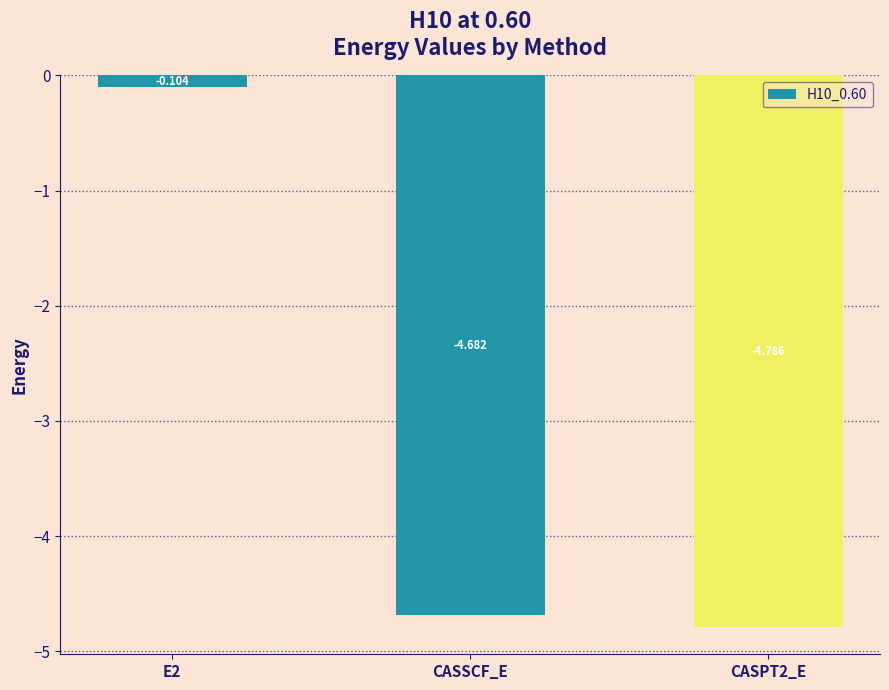

What is the value of the 3rd bar from the left?

-4.8